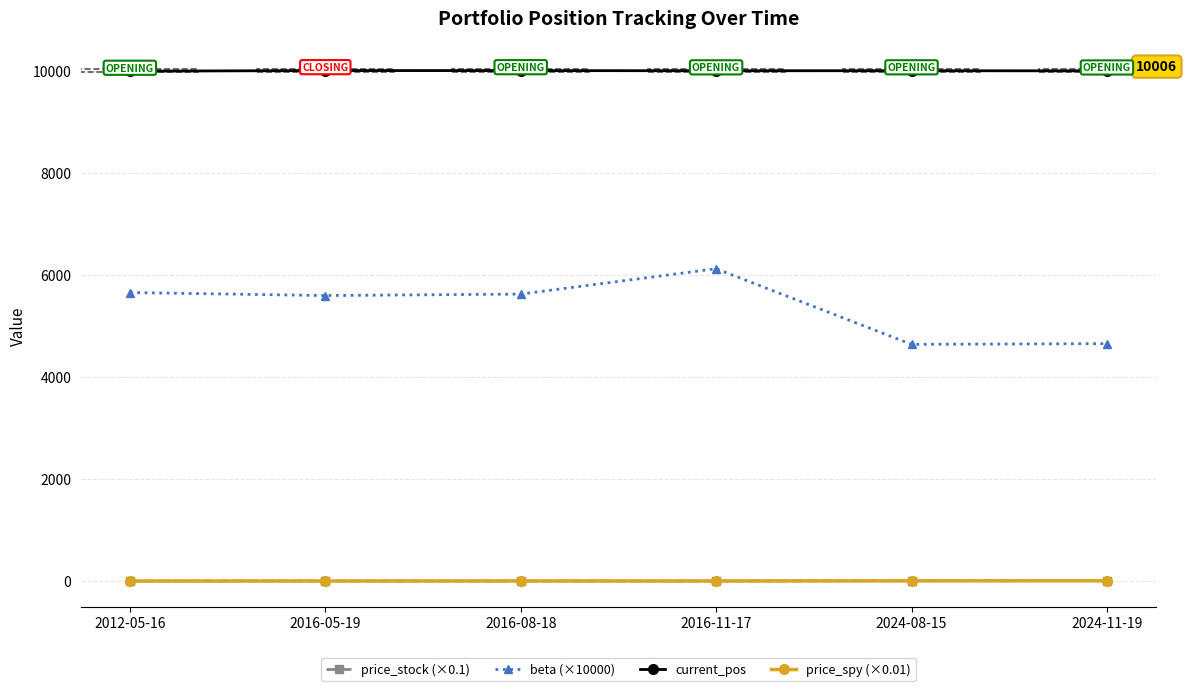

The value of beta (×10000) at 2016-05-19 is 9523.9. True or false?

False